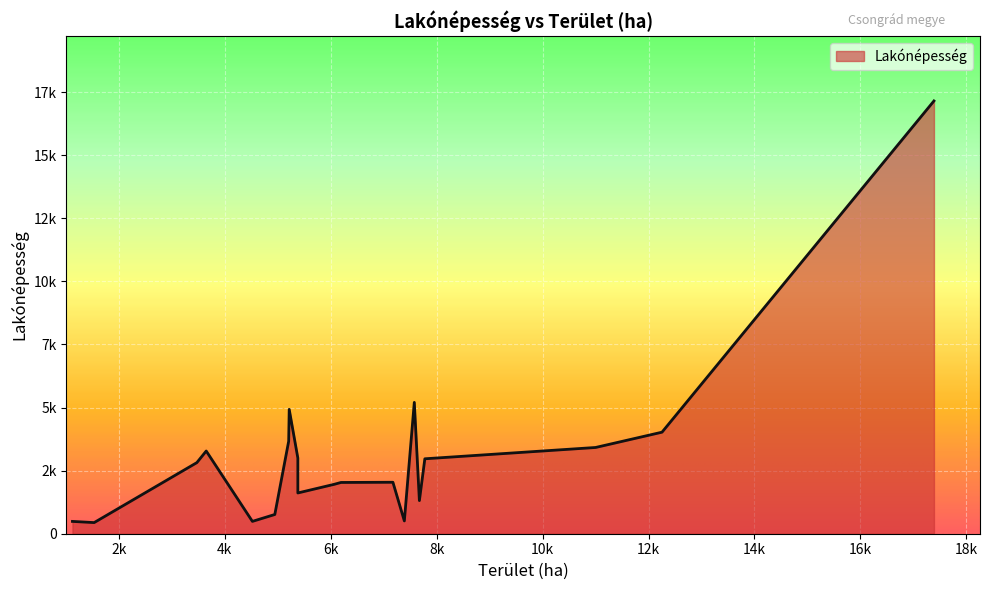

Which has a higher value, Árpádhalom or Felgyő?

Felgyő